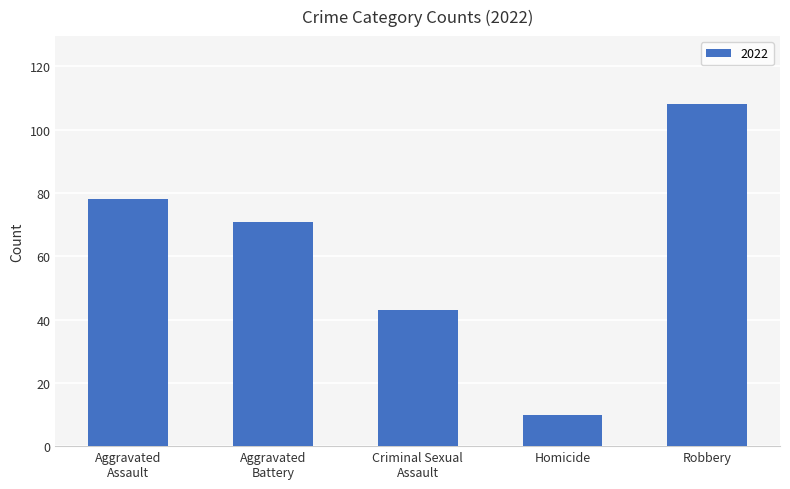

What is the value of the 4th bar from the left?

10